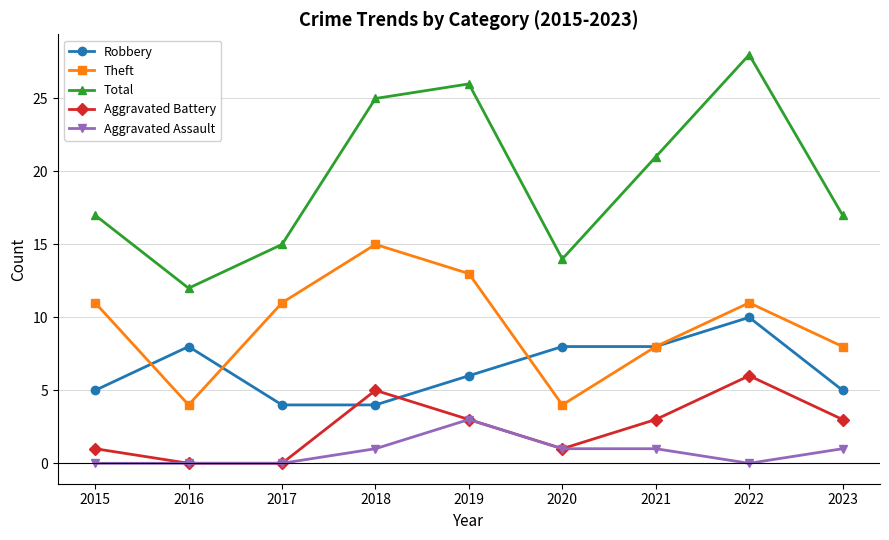

The value of Total at 2020 is 14. True or false?

True